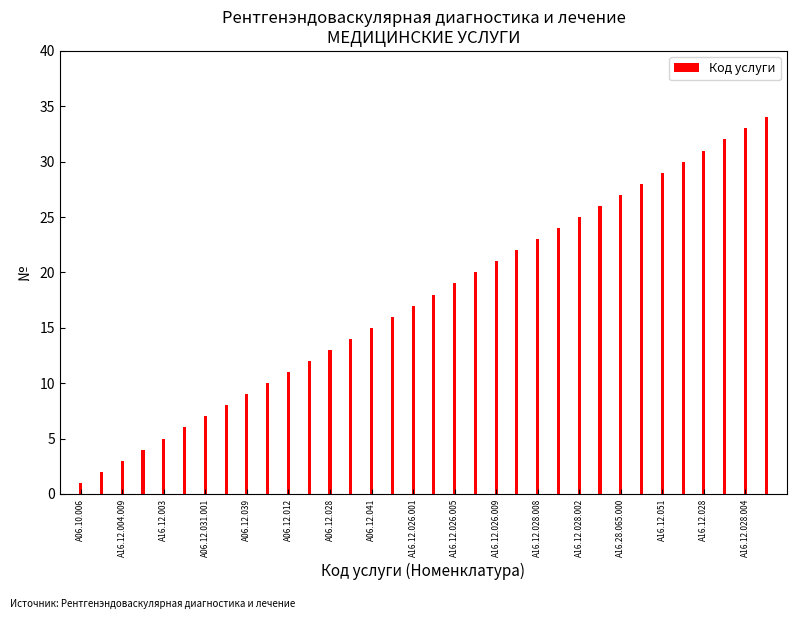

What is the sum of all values?

595